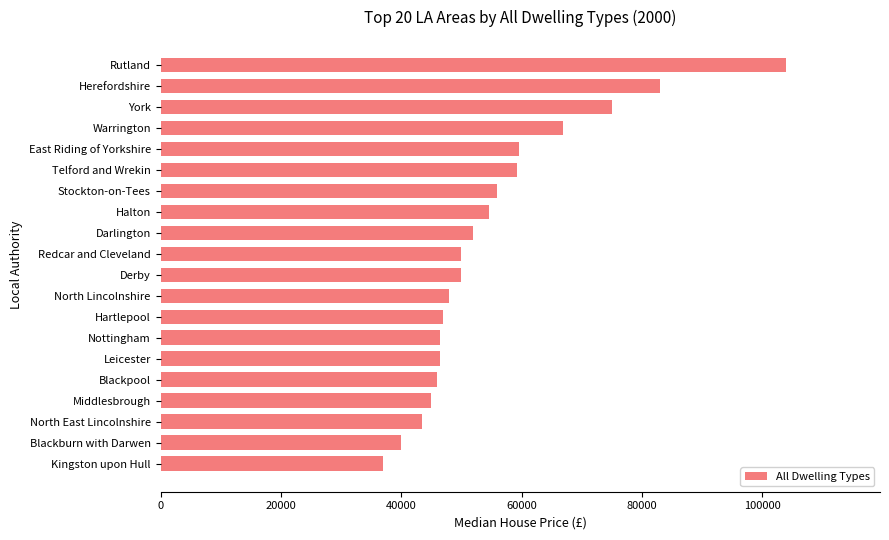

What is the label of the 14th bar from the top?

Nottingham